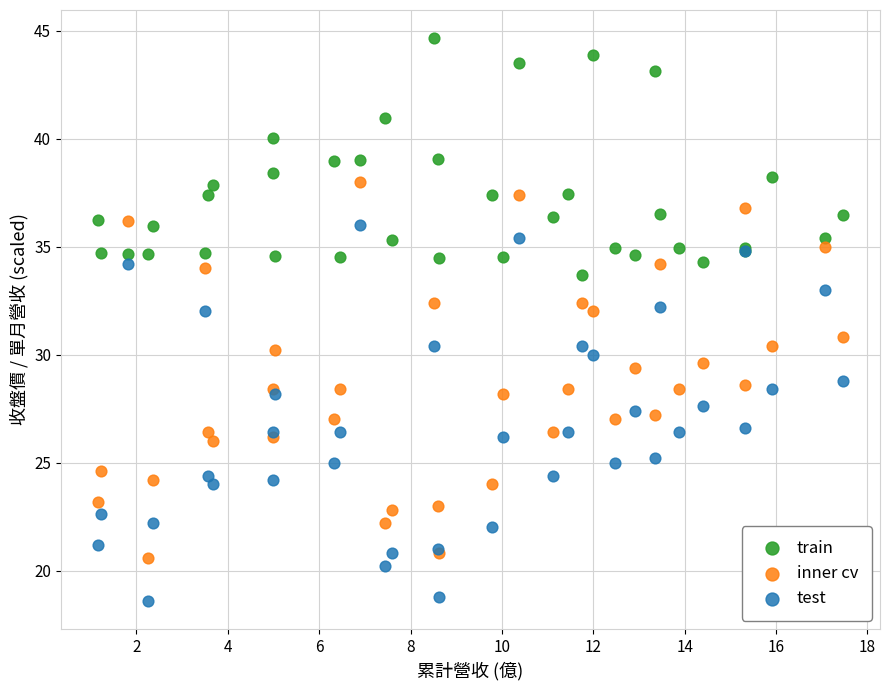

What are all the series names shown in the legend?

train, inner cv, test